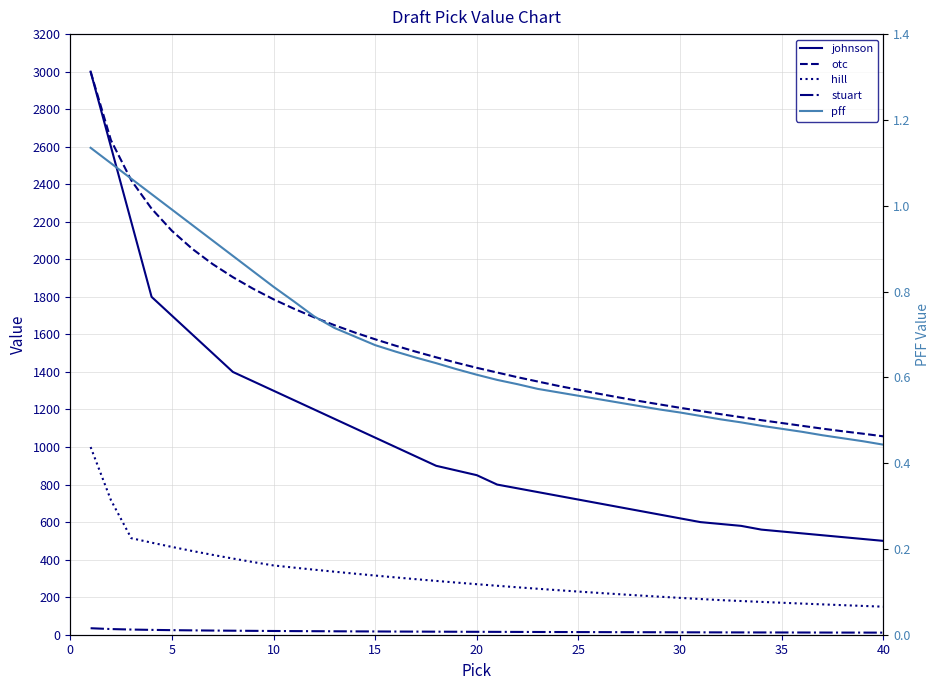

What is the greatest value displayed?

3000.0